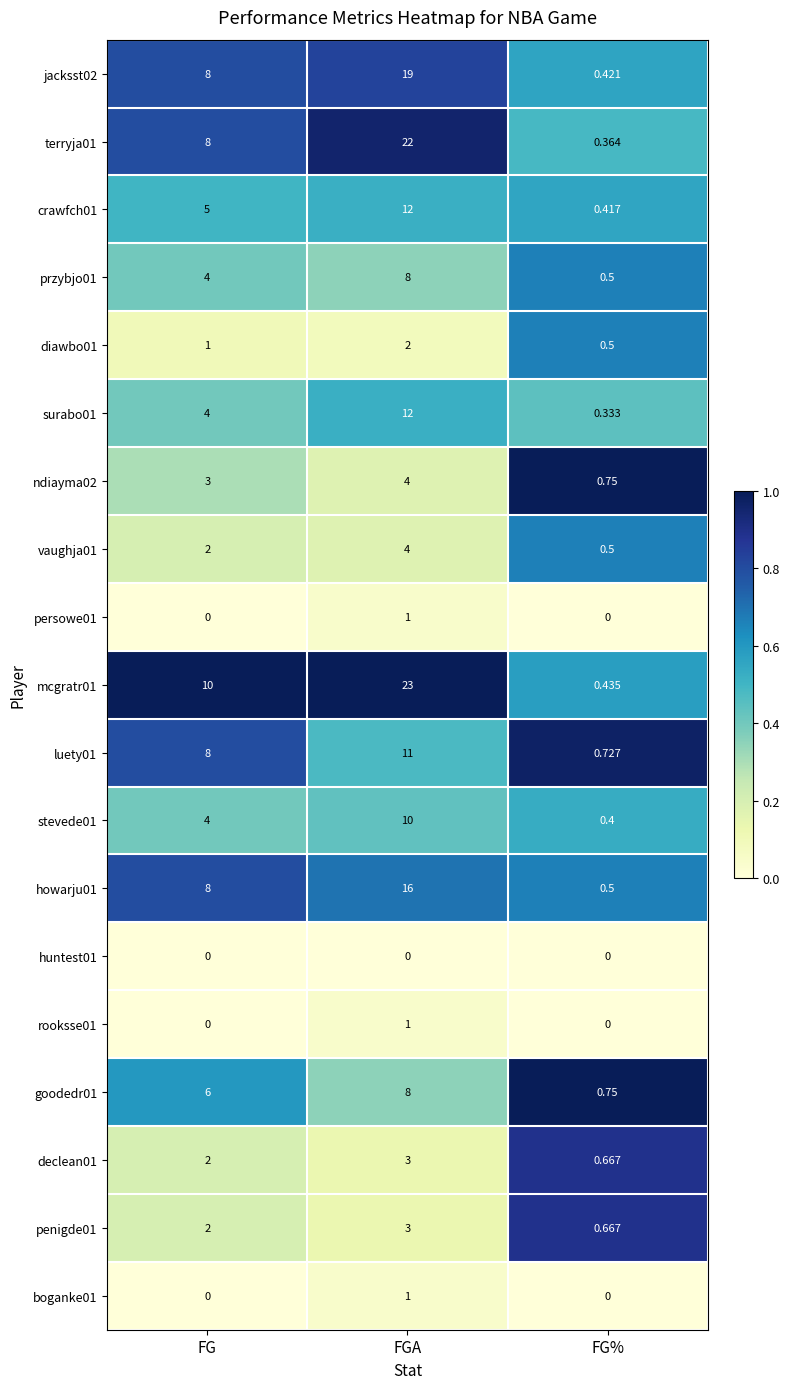

Rank the categories by przybjo01 value from lowest to highest.

FG%, FG, FGA